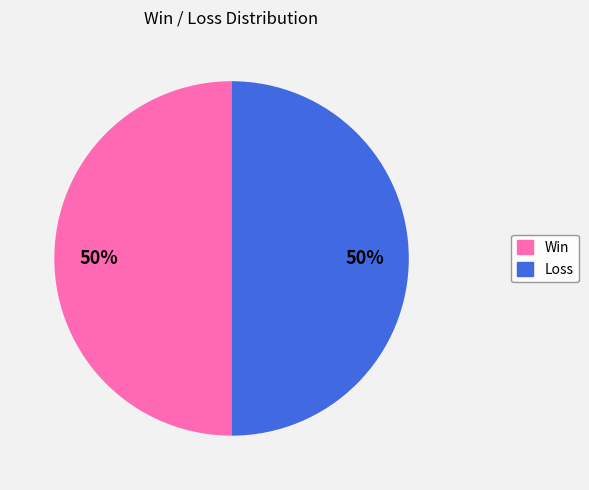

To the nearest percent, what is the difference between the largest and smallest slice percentages?

0%